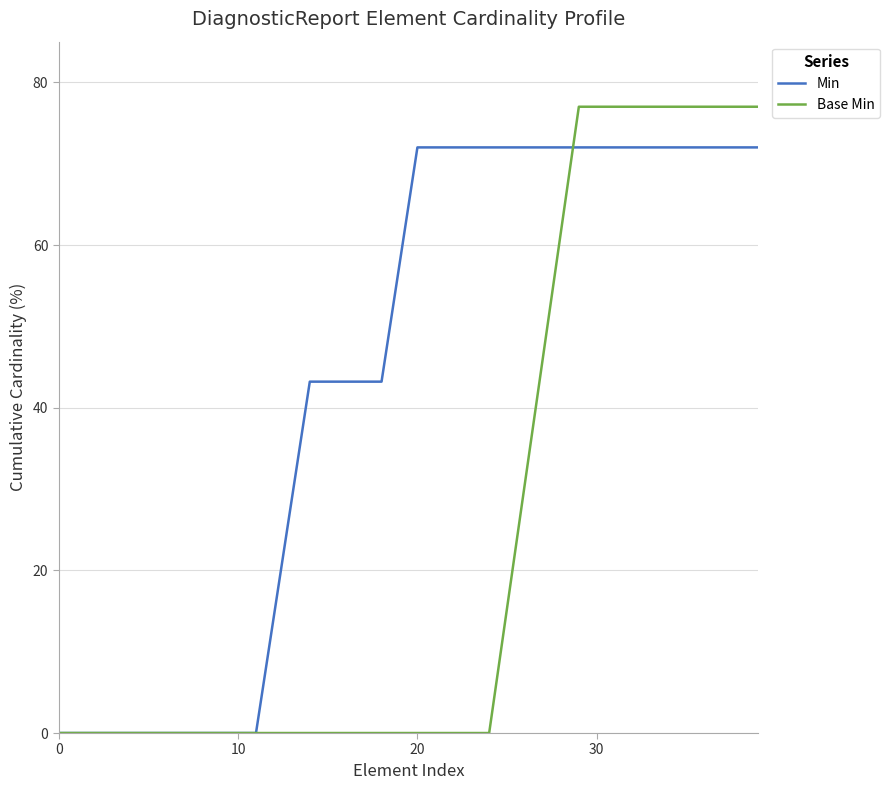

True or false: Base Min and Min cross at least once.

True